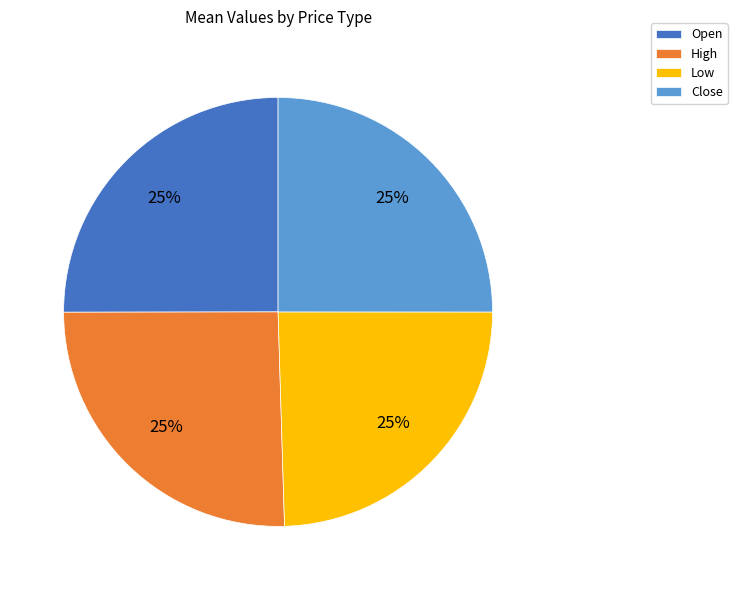

Is there a majority slice in this chart?

No